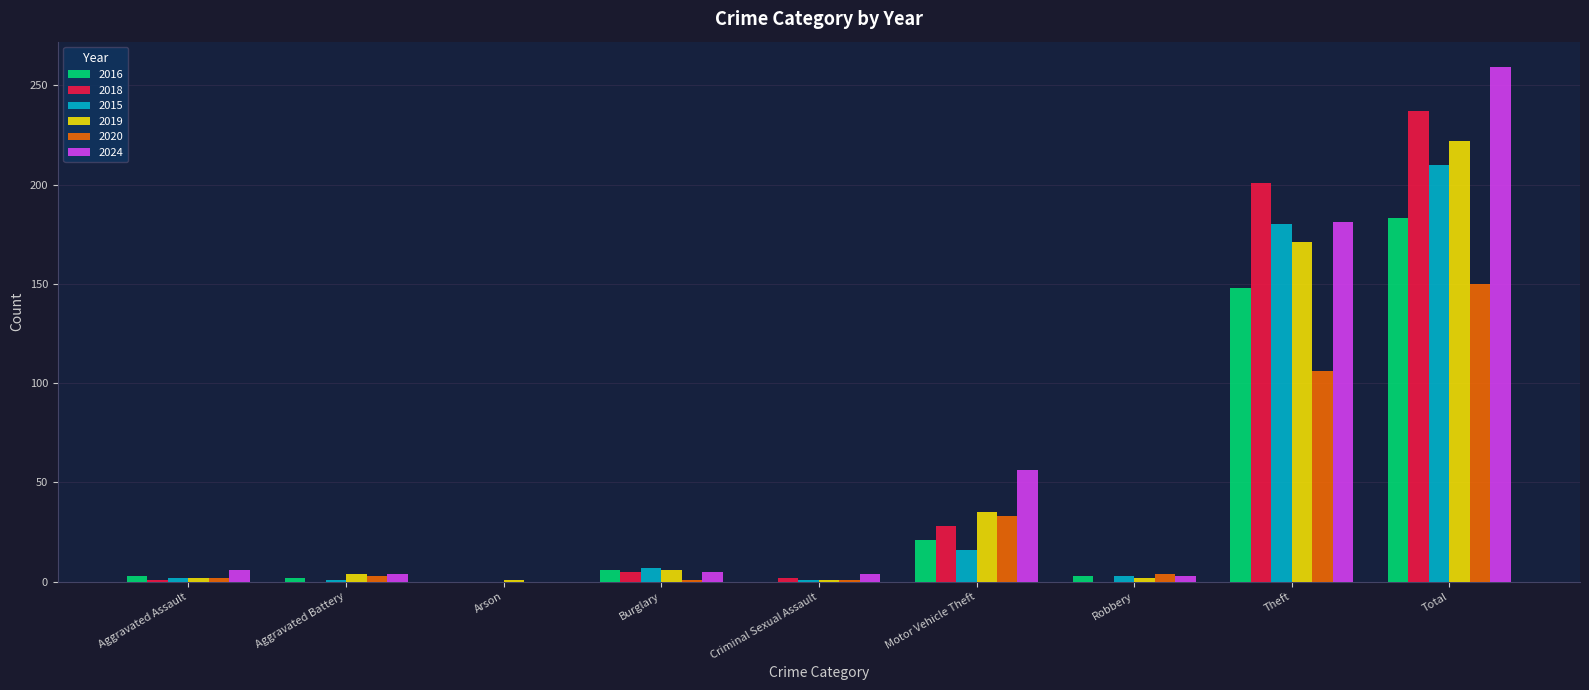

Where is 2016 nearest to the value 91?

Theft